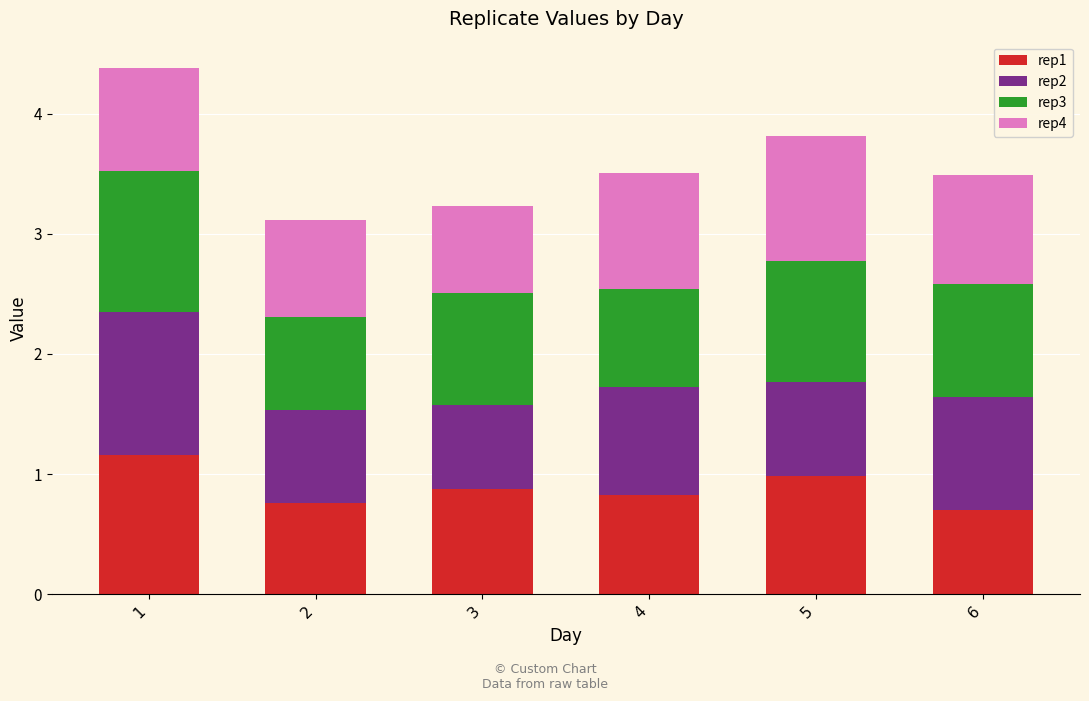

True or false: rep1 has a value of 0.4 at 5.

False